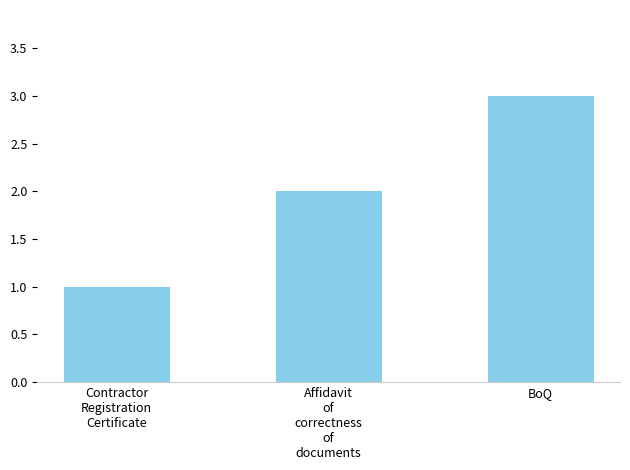

How many distinct data groups are displayed?

1